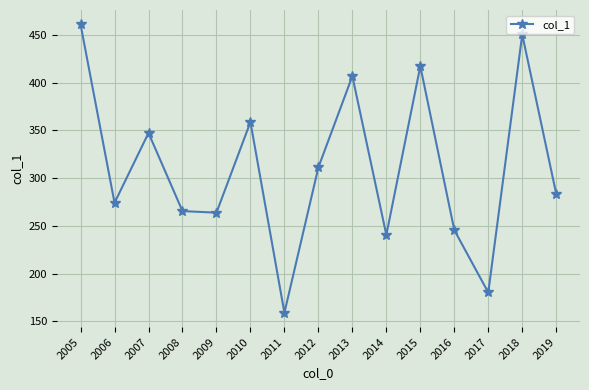

Does the chart have visible grid lines?

Yes